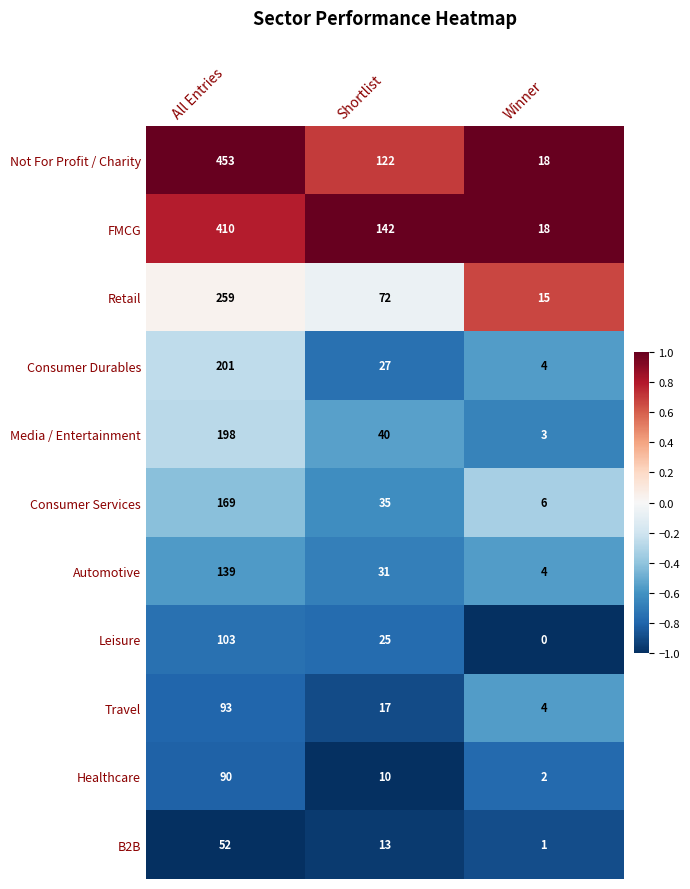

What is the sum of the Retail values at Shortlist and Winner?

87